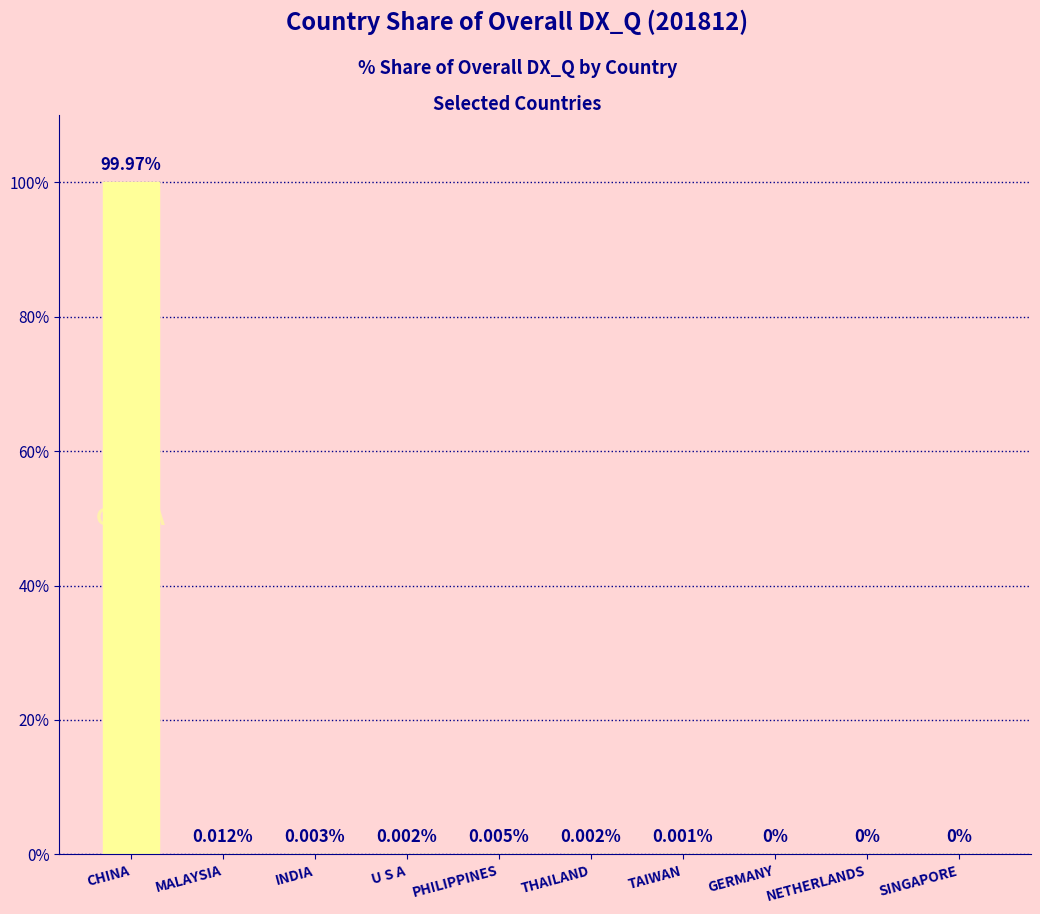

What is the average value?

10.0